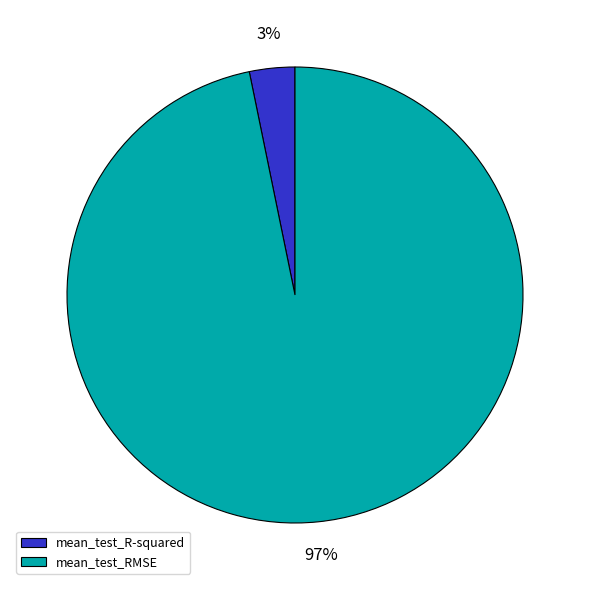

Is the sum of mean_test_R-squared and mean_test_RMSE greater than half?

Yes